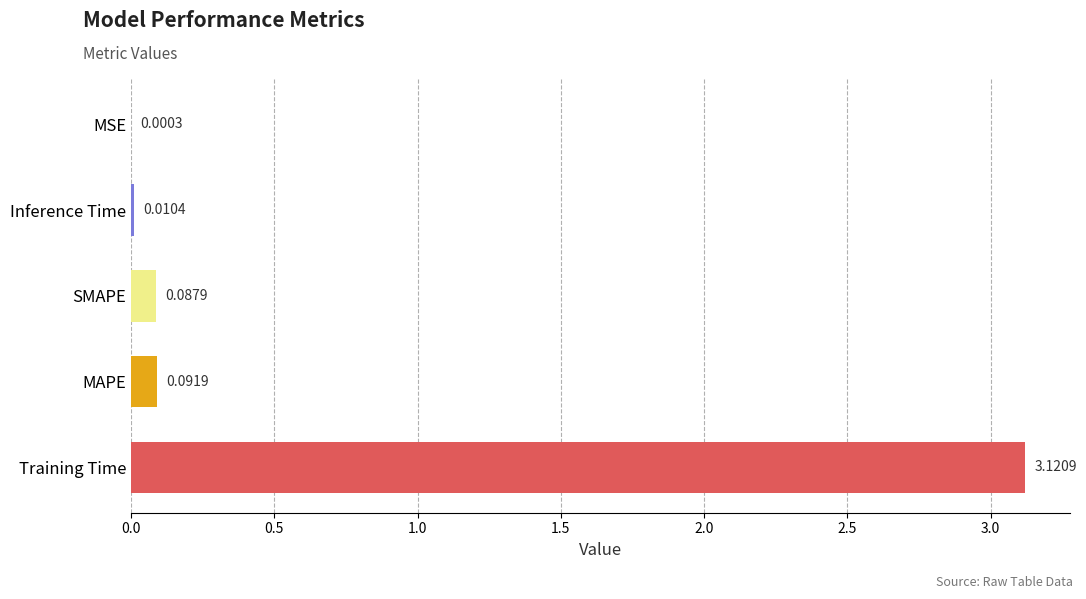

What is the sum of all values?

3.3